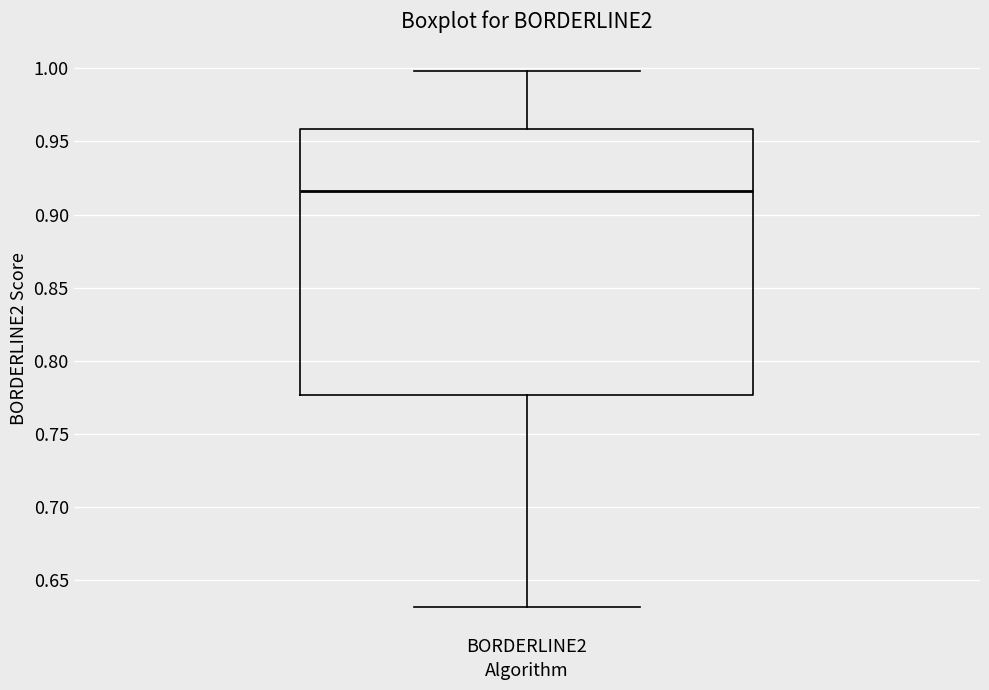

Read this box plot against the y-axis: the position of the median line, the range covered by the box, and the ends of both whiskers. The values are not printed on the chart, so give them approximately, as read against the axis.

median 0.915, box 0.775 to 0.960, whiskers 0.630 to 1.000